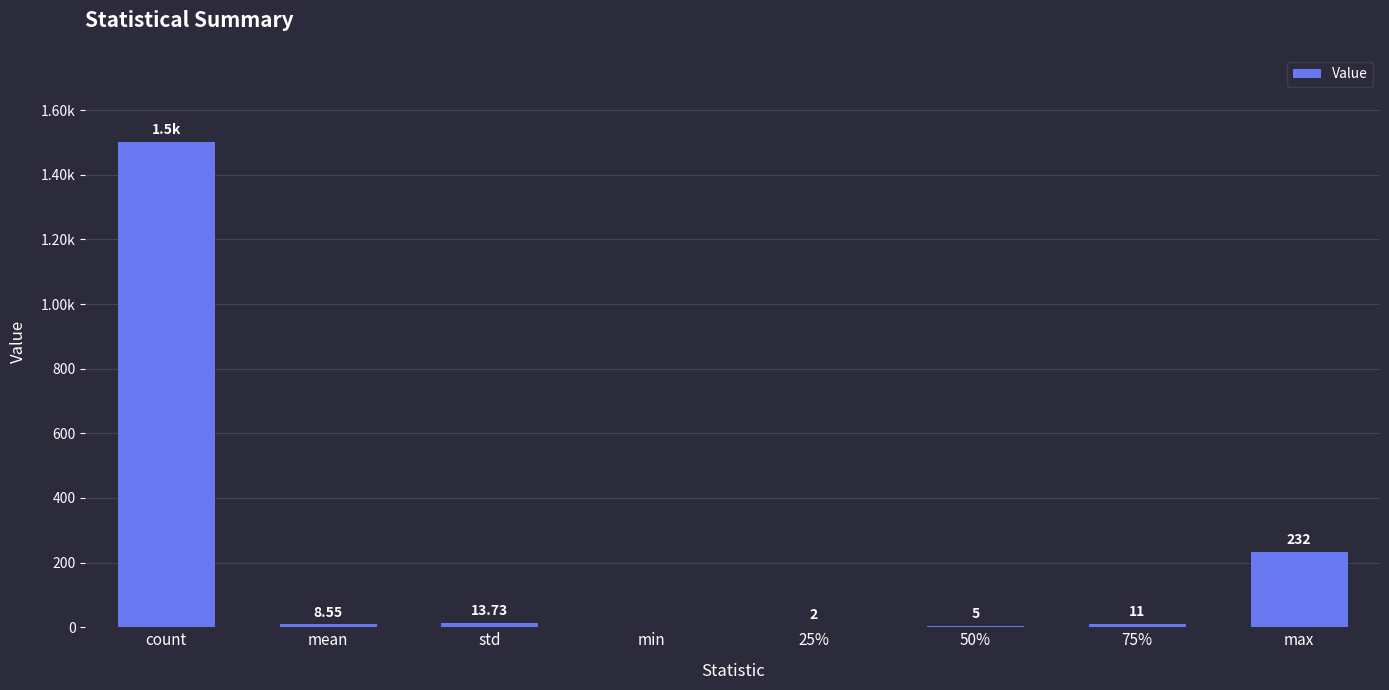

Are the bars horizontal?

No